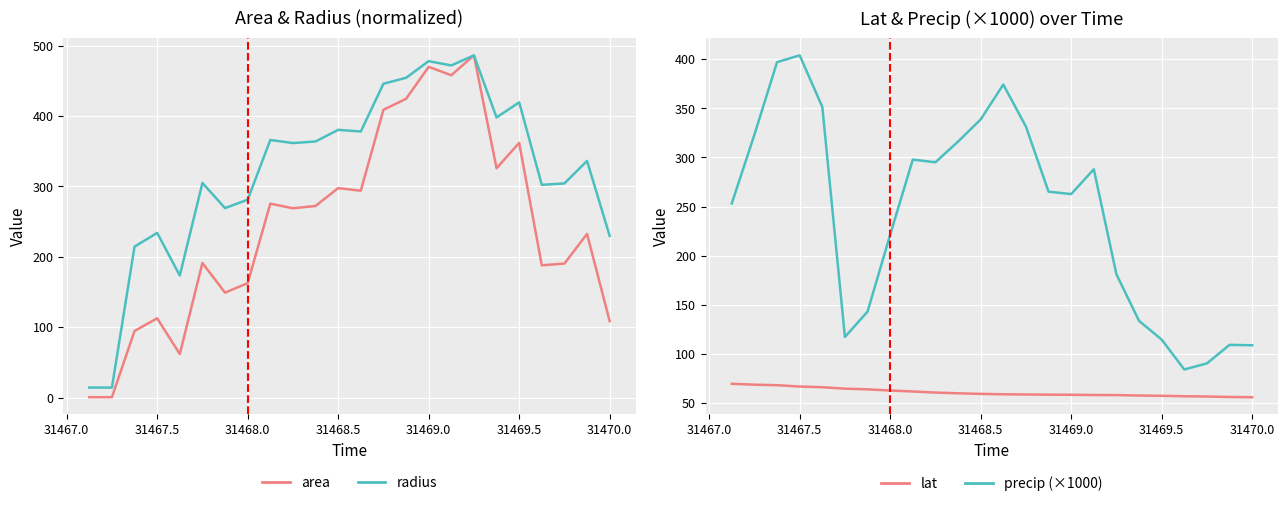

How many data points in lat are less than 59?

12